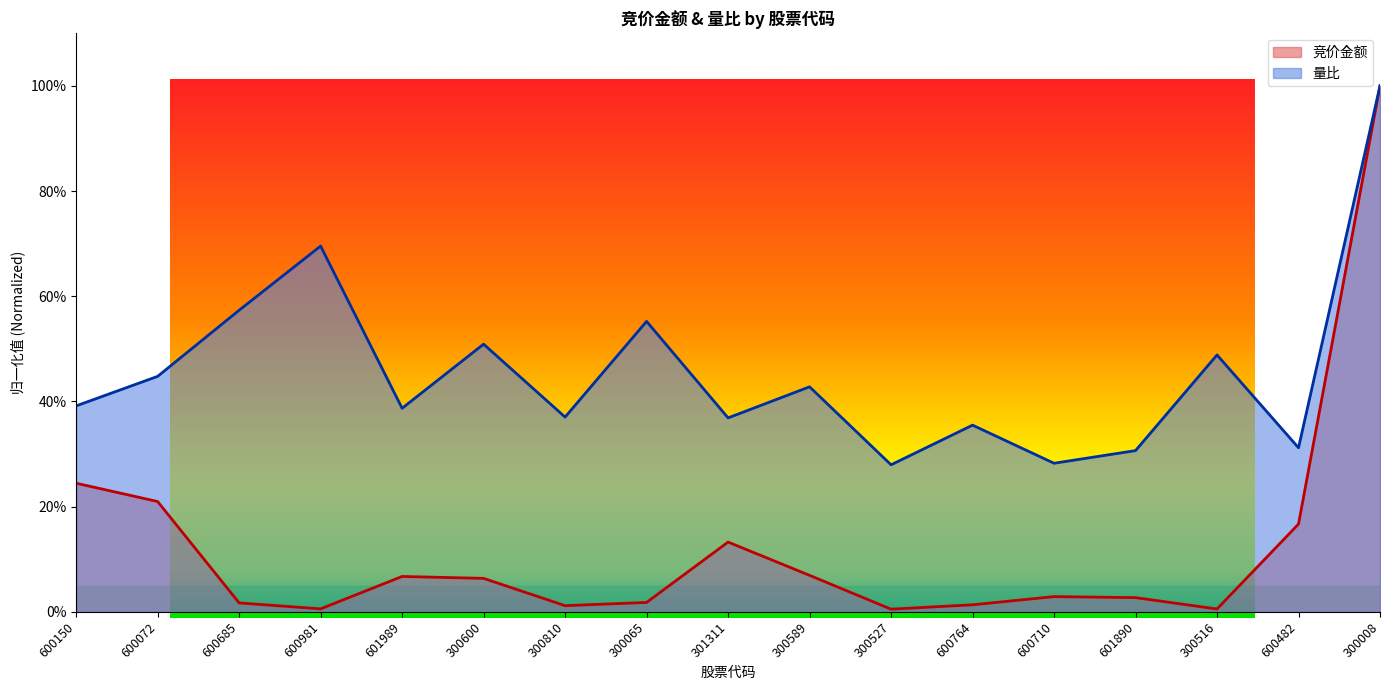

What is the approximate value of 量比 at 600150?

0.4